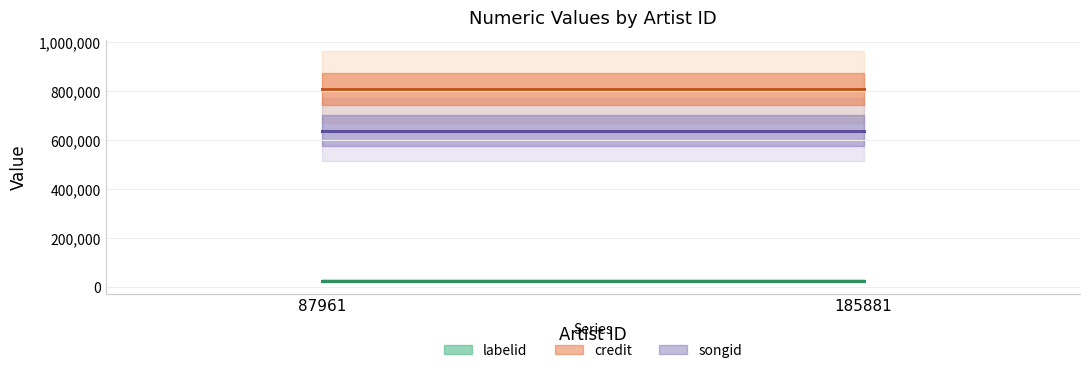

At which category does the chart reach its peak across all series?

87961